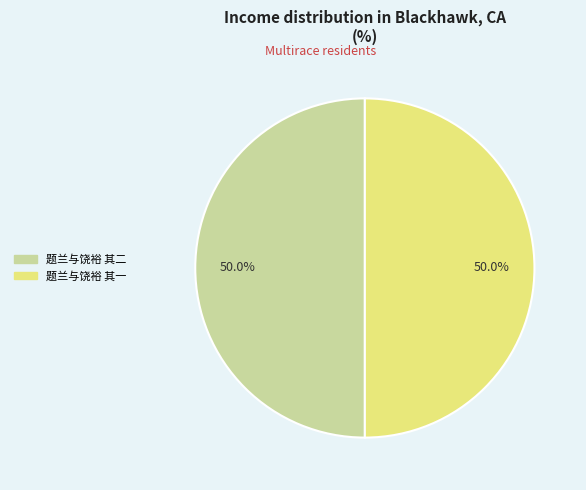

Approximately how many times larger is the value at 题兰与饶裕 其一 compared to 题兰与饶裕 其二?

1.0